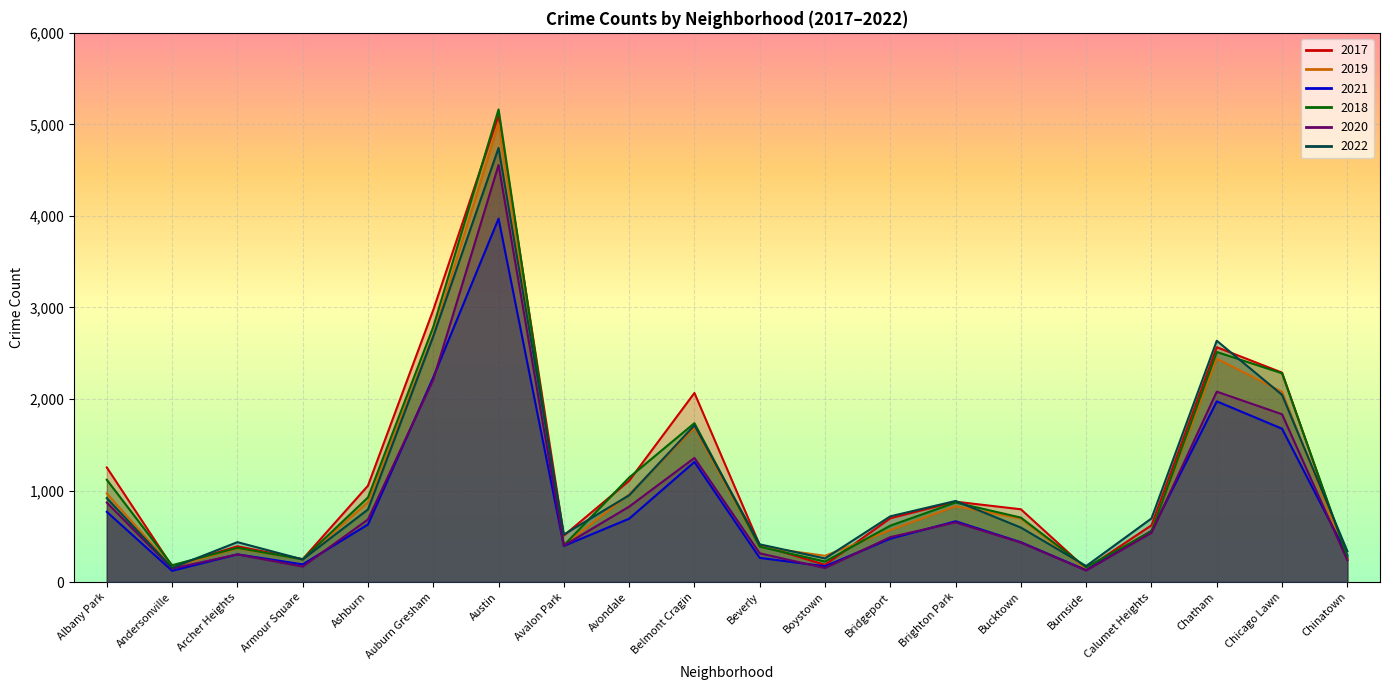

How many data points in 2017 are less than 795?

10